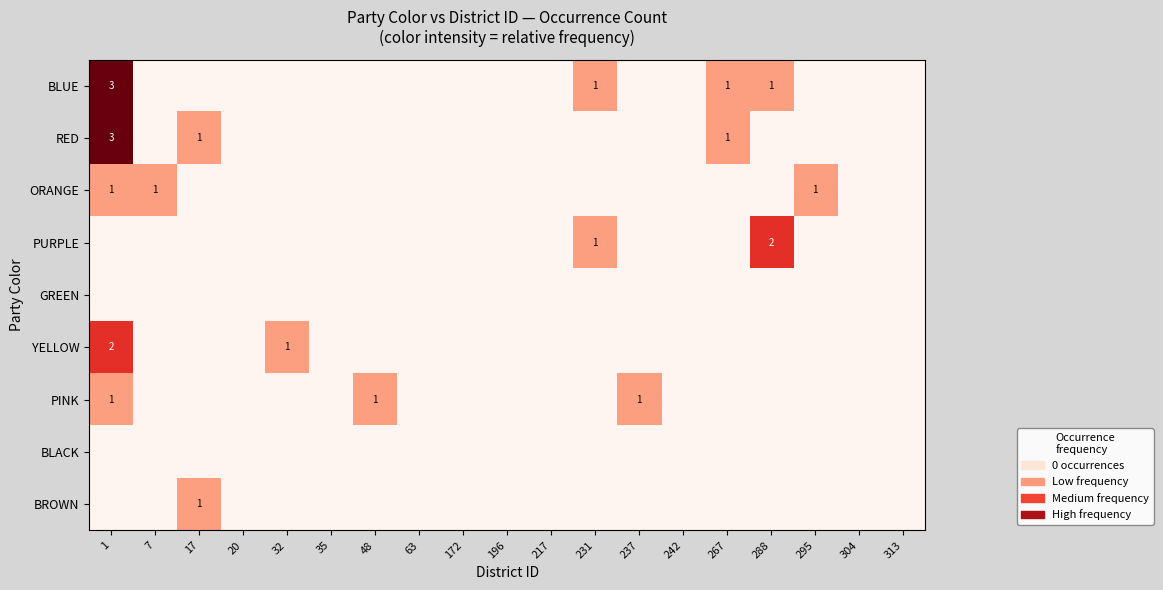

Rank the series by their maximum value, from highest to lowest.

BLUE, RED, PURPLE, YELLOW, ORANGE, PINK, BROWN, GREEN, BLACK